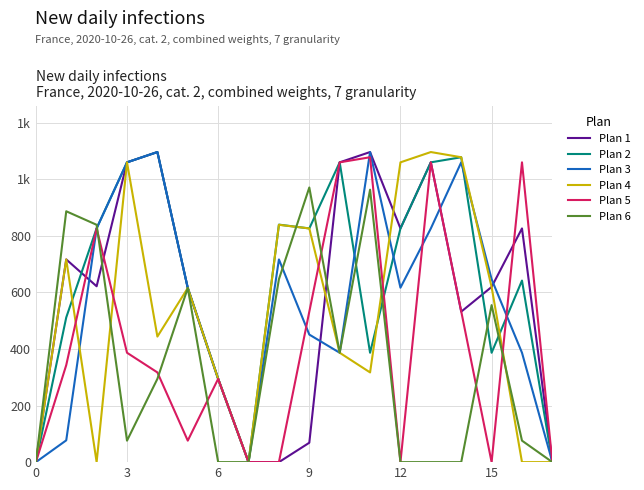

Does the chart display data point markers on the line(s)?

No